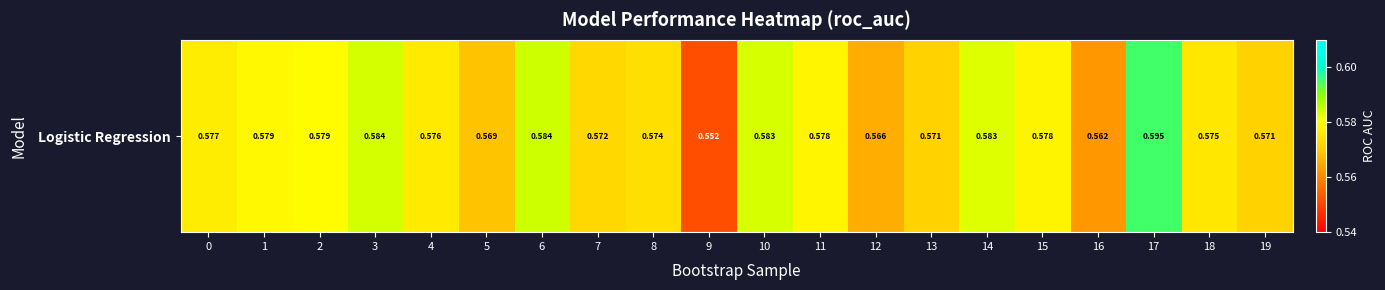

The chart shows a value of 0.6 at 5. True or false?

True